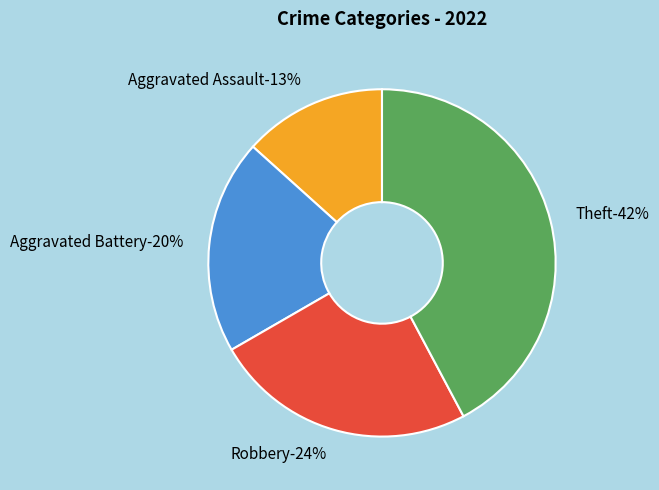

To the nearest percent, what portion does Aggravated Assault represent?

13%